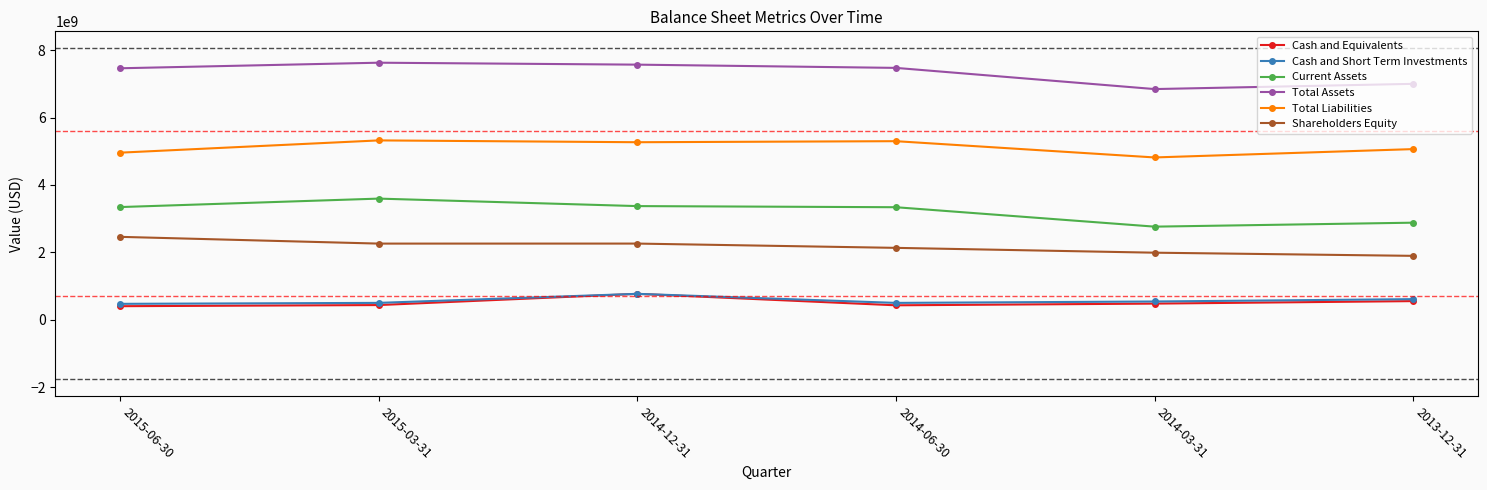

The value of Shareholders Equity at 2015-06-30 is 2459592000. True or false?

True